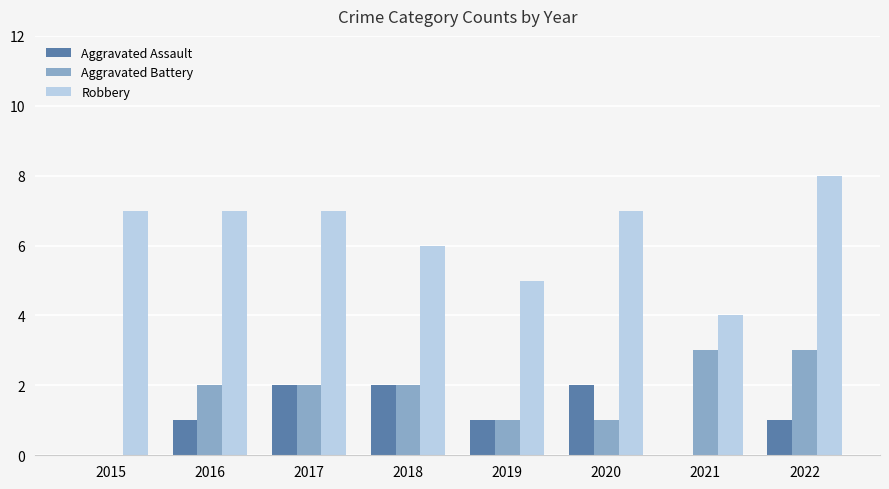

Which series changed the most between 2017 and 2019?

Robbery